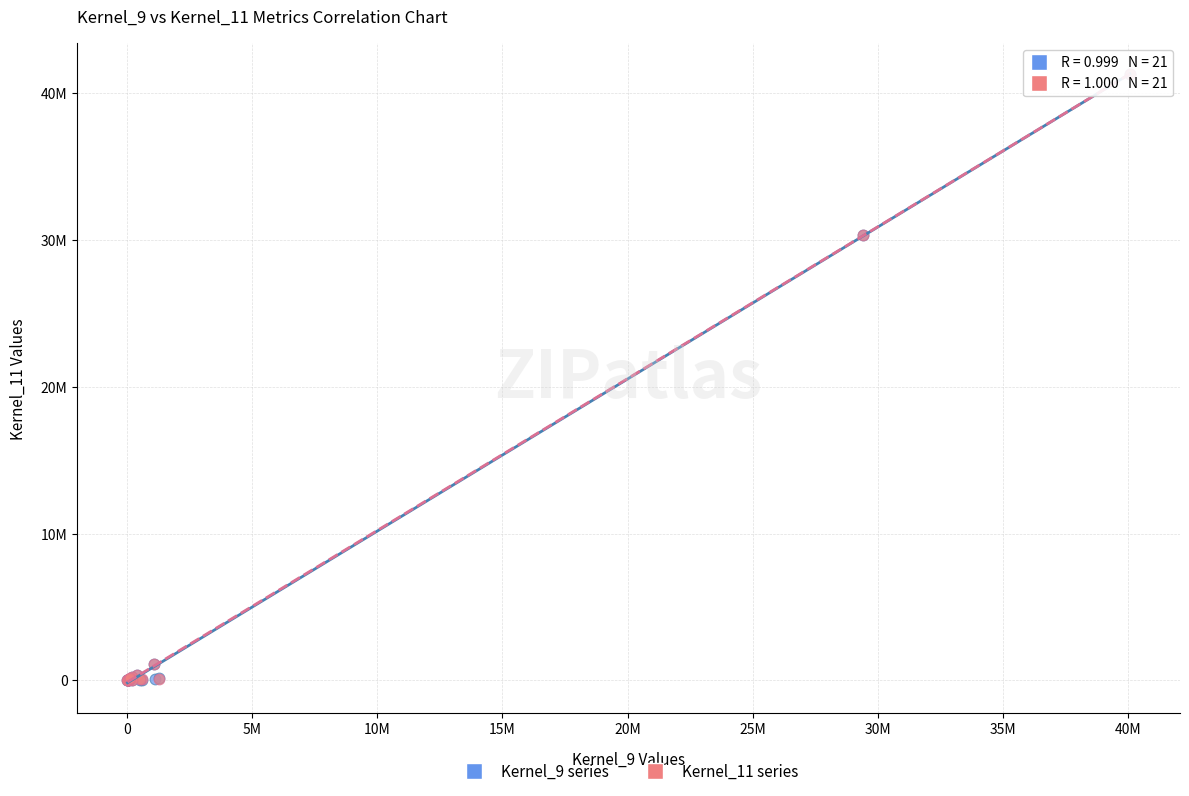

What are all the series names shown in the legend?

Kernel_9 series, Kernel_11 series